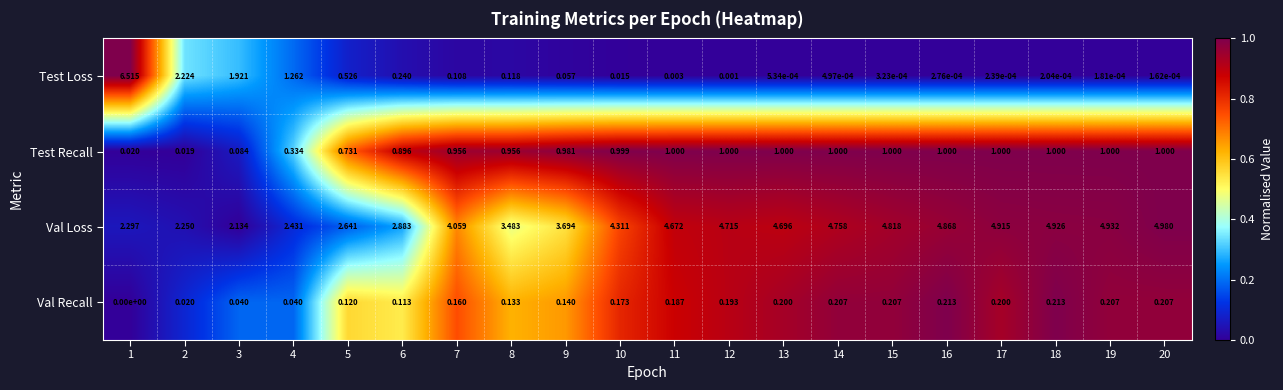

Rank the series by their maximum value, from highest to lowest.

Test Loss, Val Loss, Test Recall, Val Recall